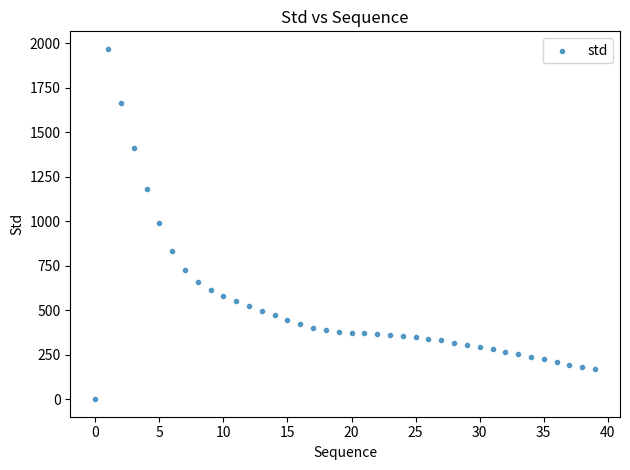

What is the range of Y values (max minus min)?

1969.5